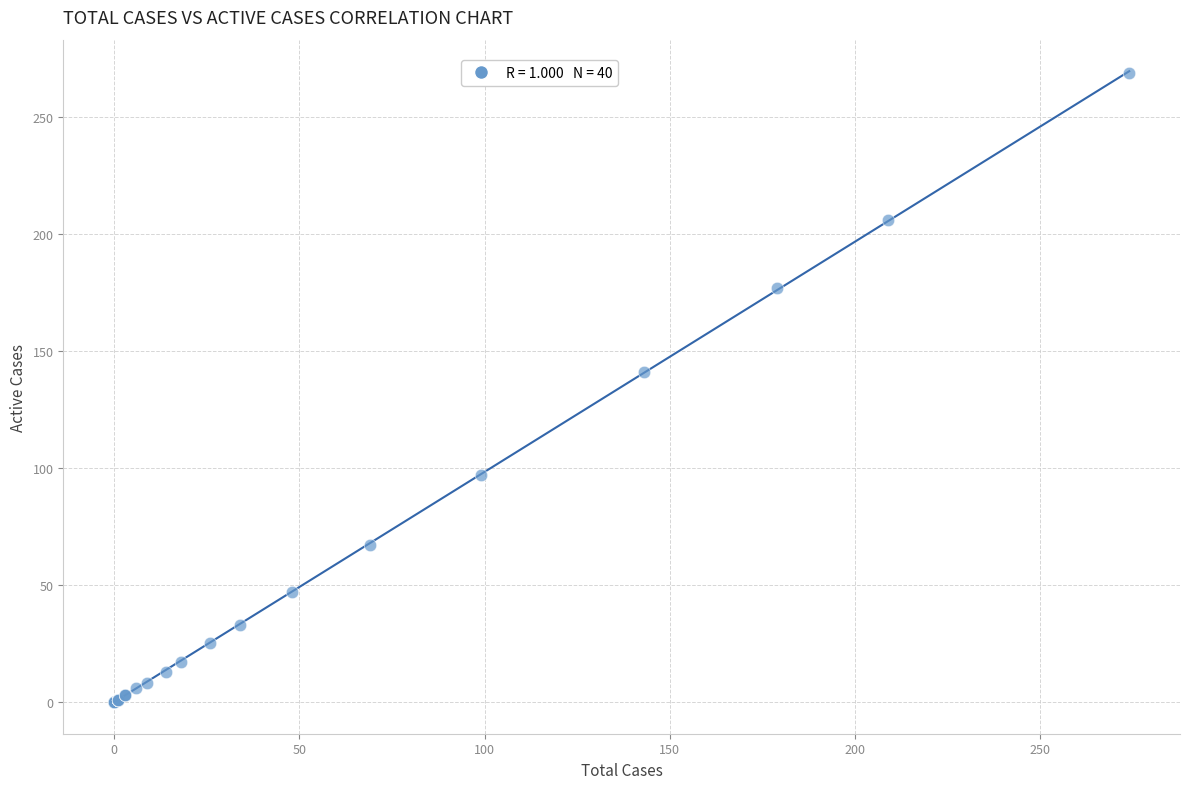

What Y value in the scatter plot is closest to 134?

141